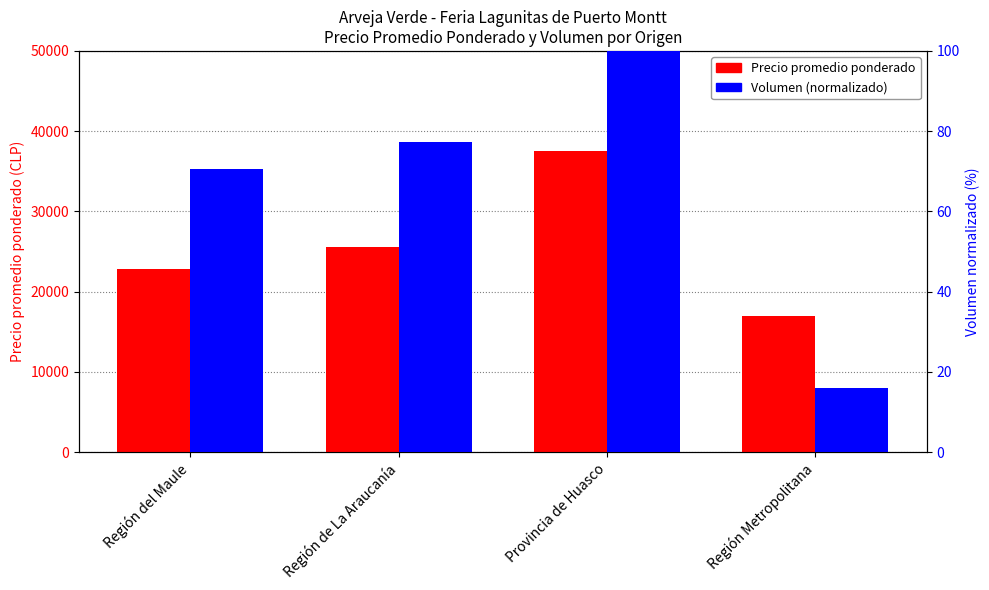

What is the highest value of the Precio promedio ponderado series?

37500.0